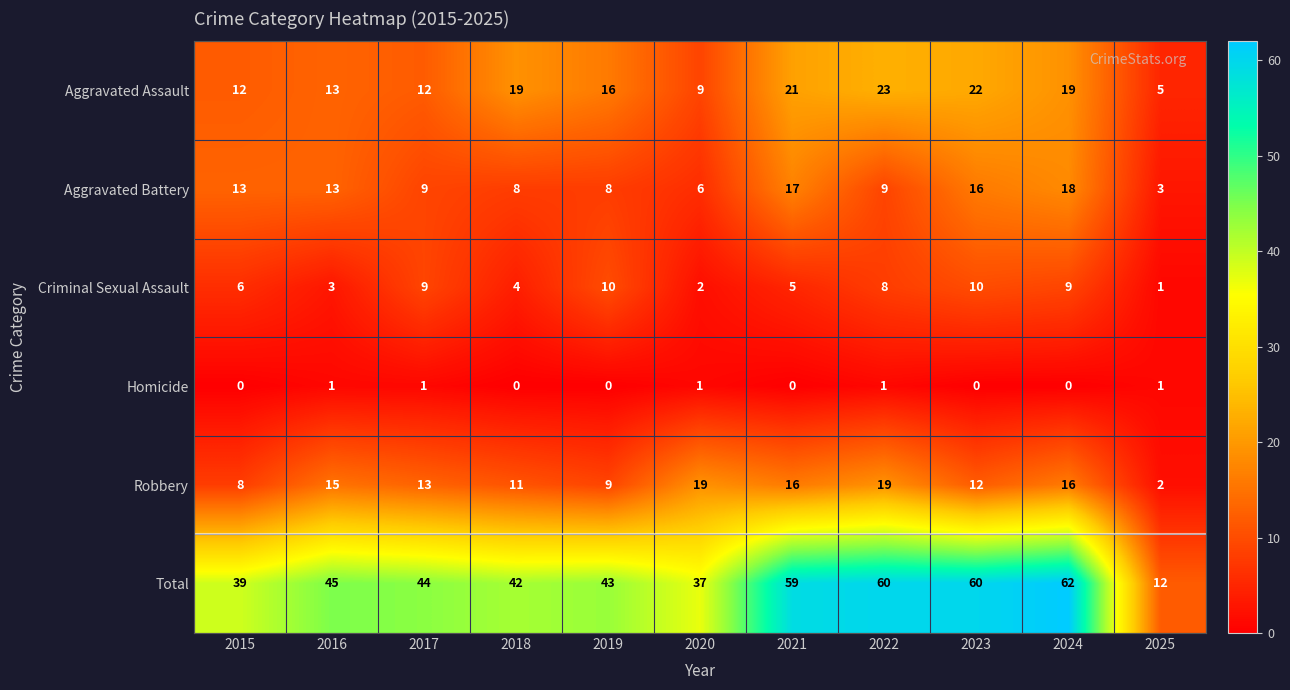

What is the greatest value displayed?

62